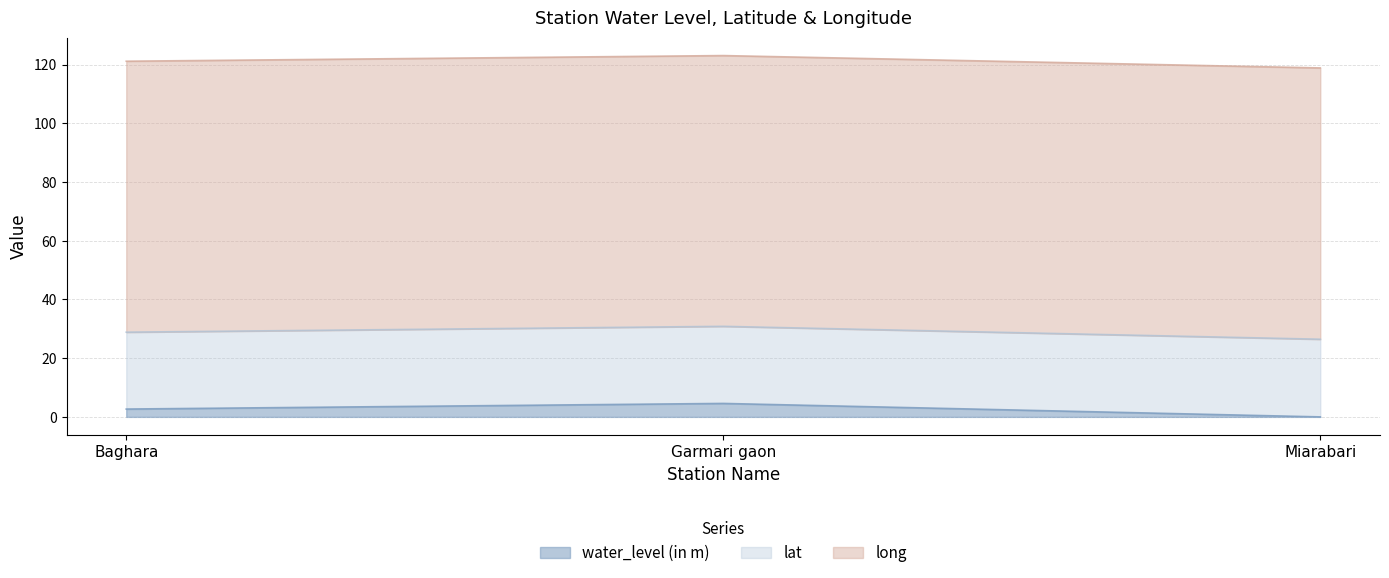

What is the highest value of the water_level (in m) series?

4.6